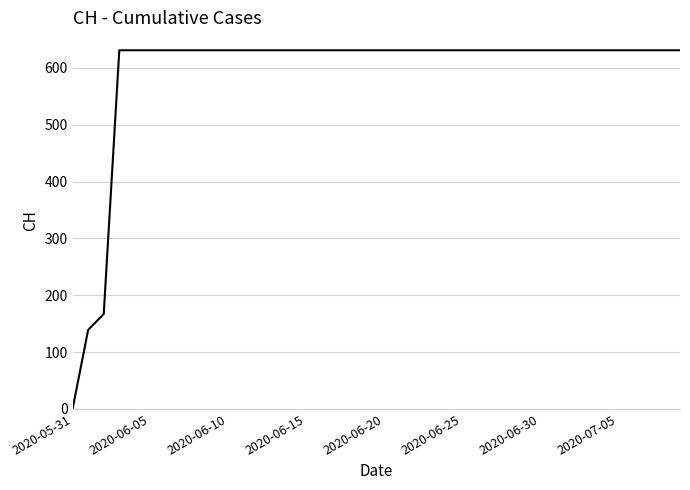

What is the difference between the maximum and minimum values?

631